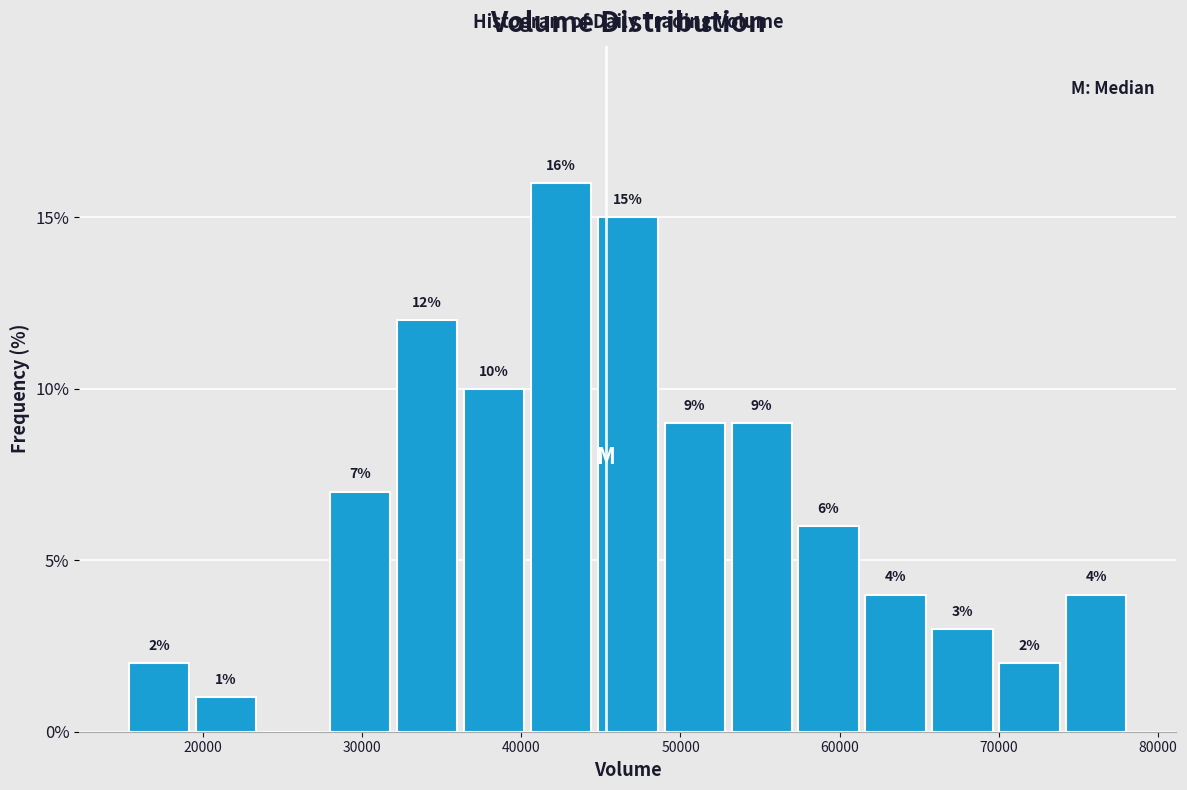

Which range on the x-axis has the tallest bar?

40000 to 45000